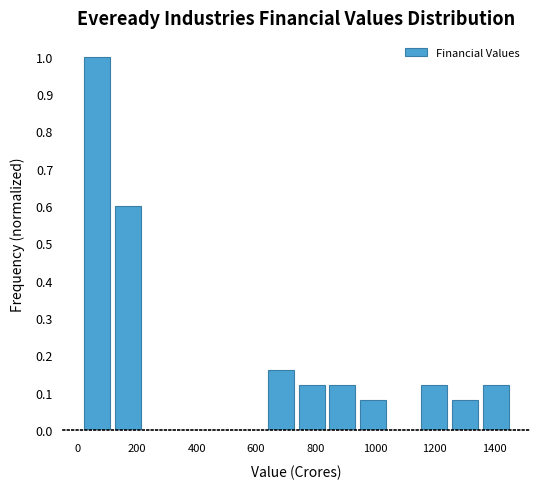

Reading left to right, list every bar in this chart as the range it spans on the x-axis followed by its height. Neither the bar edges nor the heights are printed on the chart, so give them approximately, as read against the axes.

20 to 120: 1.00
120 to 220: 0.60
220 to 320: 0
320 to 420: 0
420 to 520: 0
520 to 640: 0
640 to 740: 0.16
740 to 840: 0.12
840 to 940: 0.12
940 to 1040: 0.08
1040 to 1140: 0
1140 to 1260: 0.12
1260 to 1360: 0.08
1360 to 1460: 0.12